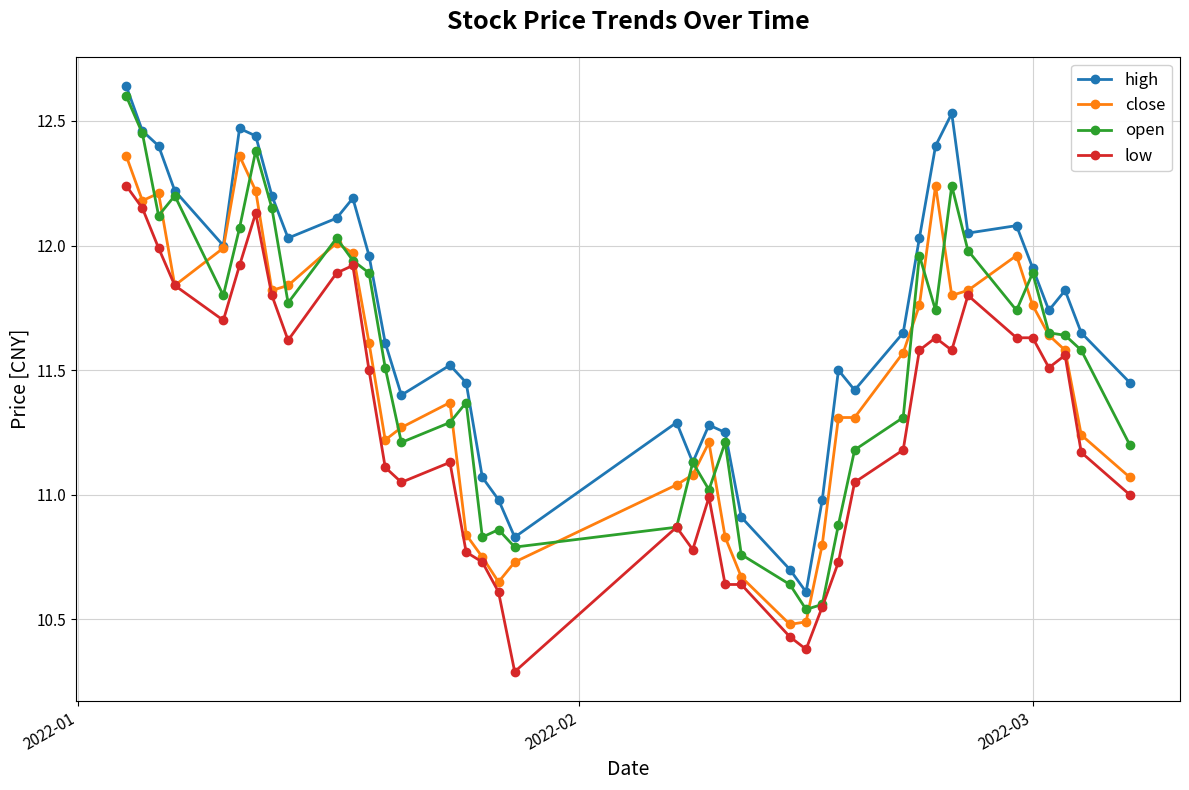

Which series has the widest spread of values?

open